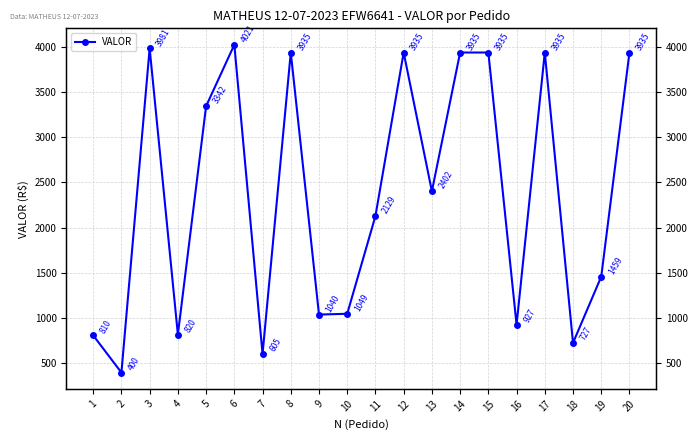

What is the smallest value displayed?

399.6